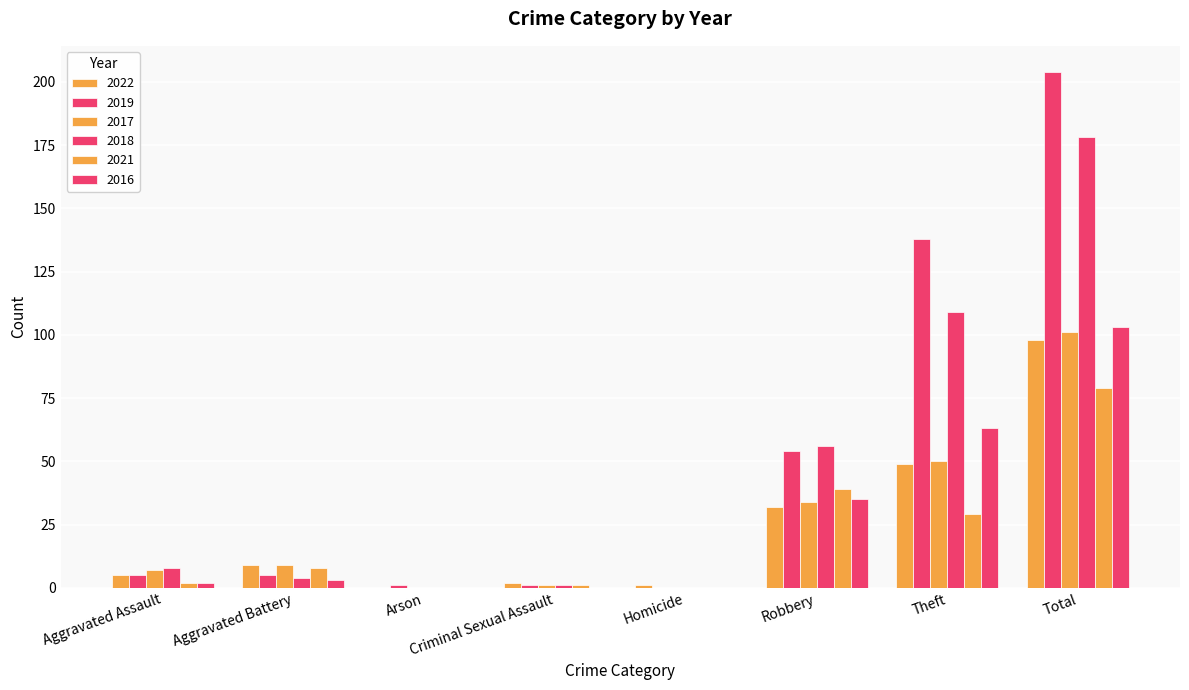

How many categories are shown in the chart?

8